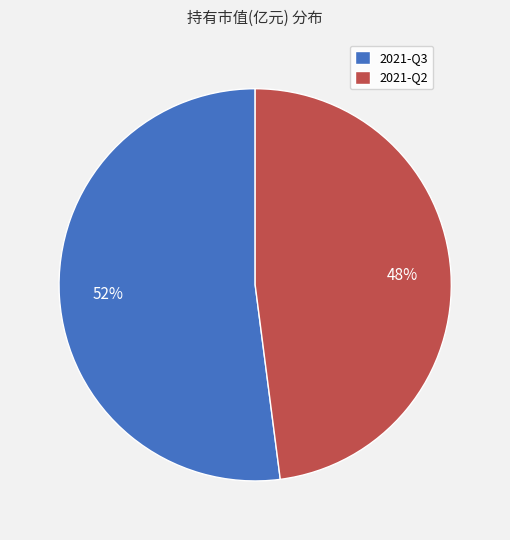

To the nearest percent, what is the difference between the largest and smallest slice percentages?

4%